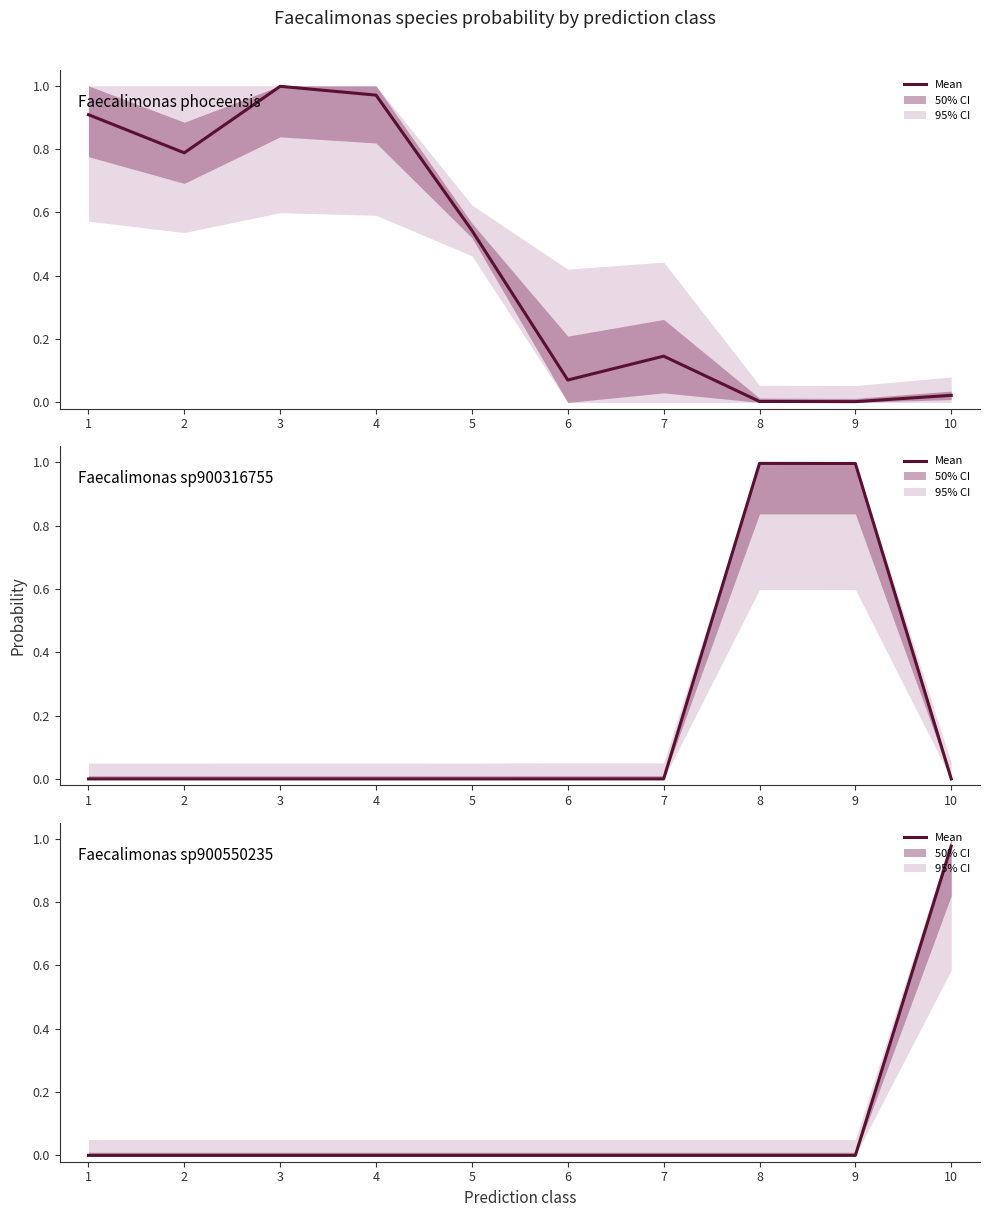

Which series has the widest spread of values?

Faecalimonas sp900316755